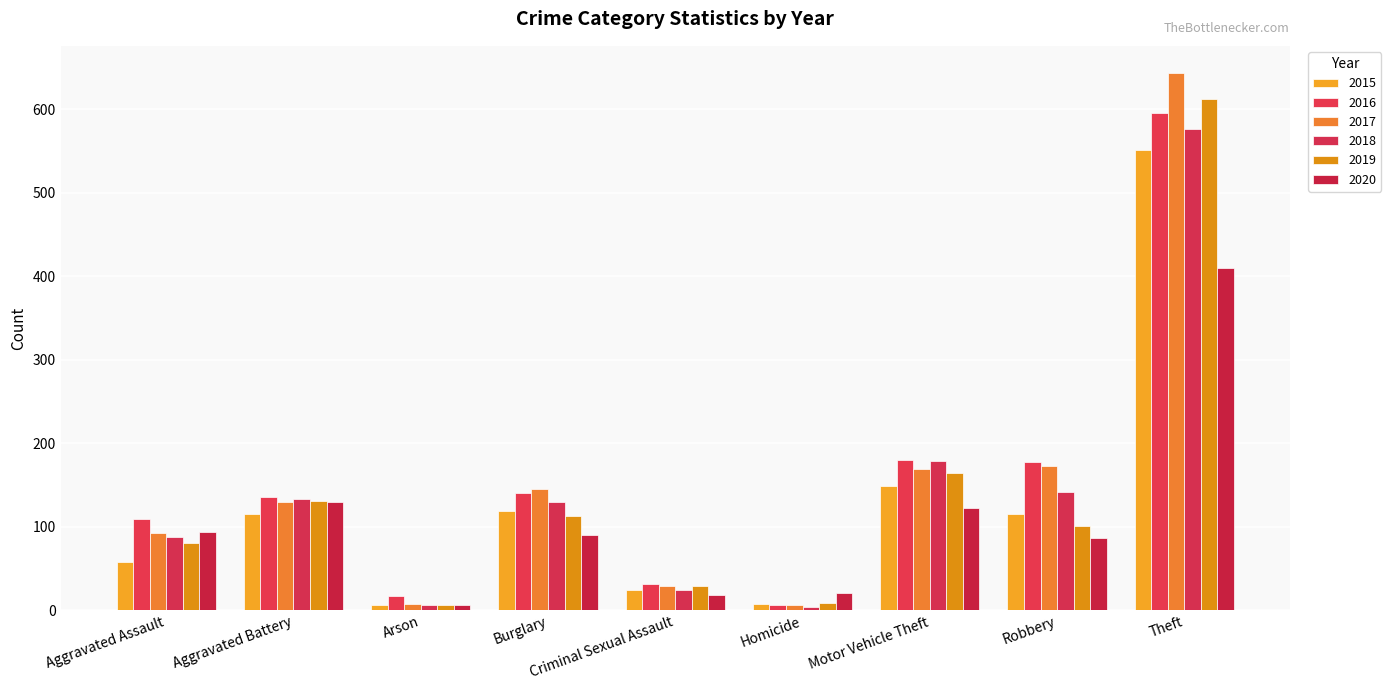

Reading right to left, what are all the values shown in this chart?

2015: 551	115	149	8	24	119	7	115	58
2016: 596	178	180	7	31	141	17	136	110
2017: 644	173	169	7	29	145	8	130	93
2018: 576	142	179	4	25	130	7	134	88
2019: 612	101	164	9	29	113	6	131	81
2020: 410	87	123	21	19	90	6	130	94